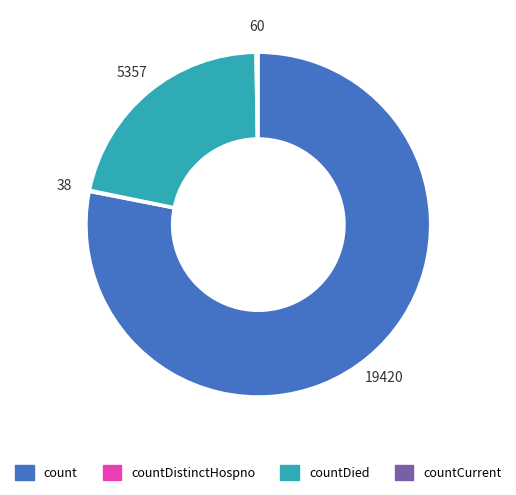

What is the largest slice in the pie chart?

count